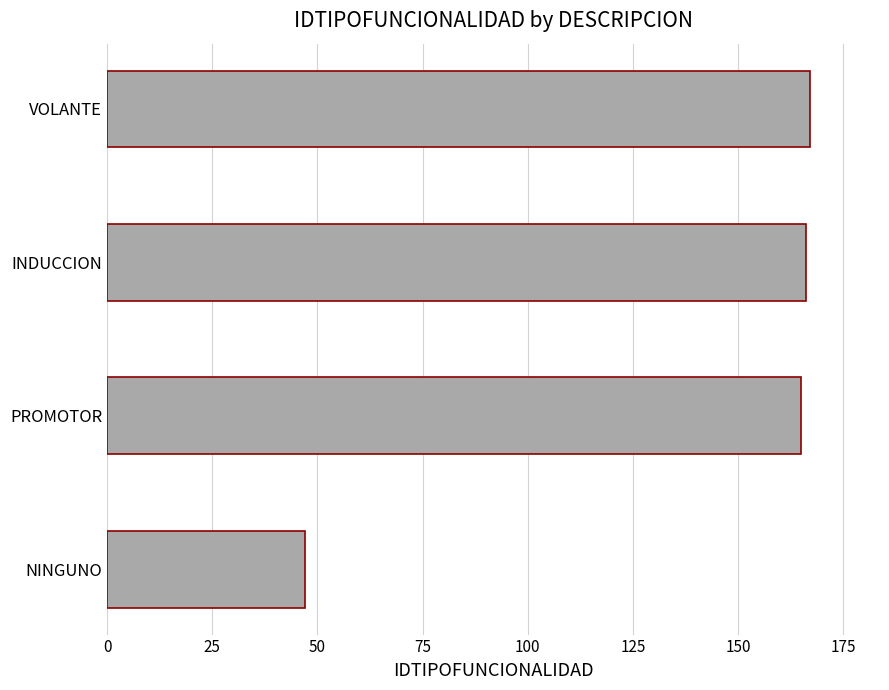

Which has a higher value, NINGUNO or PROMOTOR?

PROMOTOR